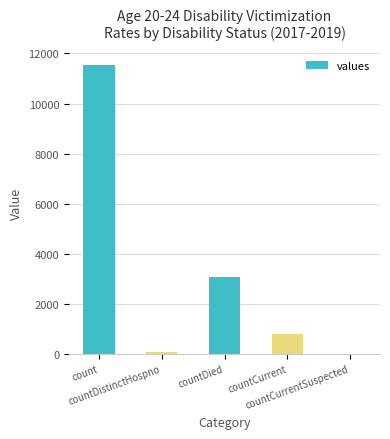

How many values are above zero?

4